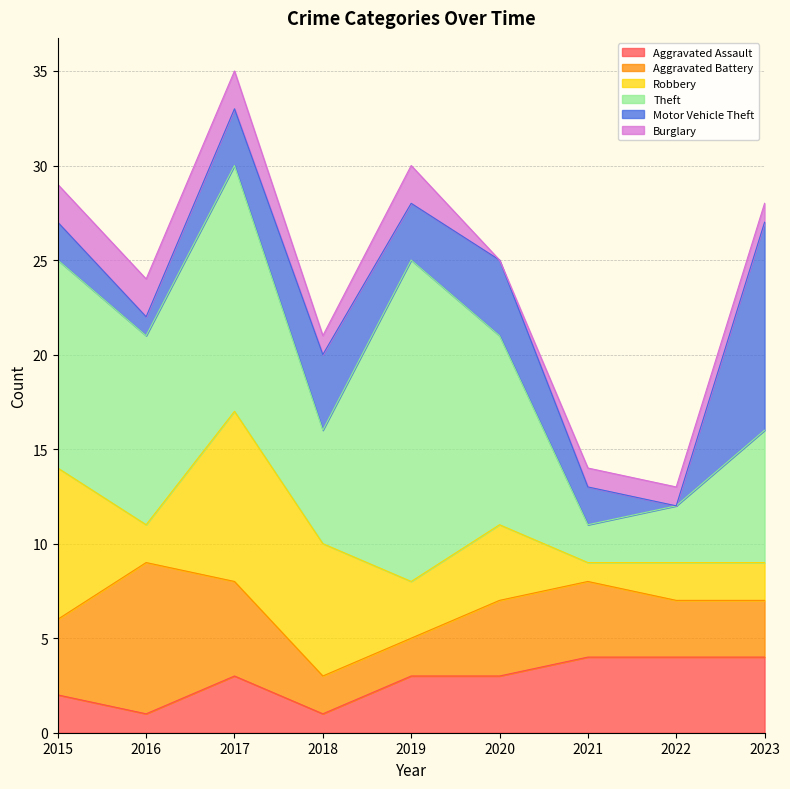

How many intersections are there between Burglary and Aggravated Assault?

1